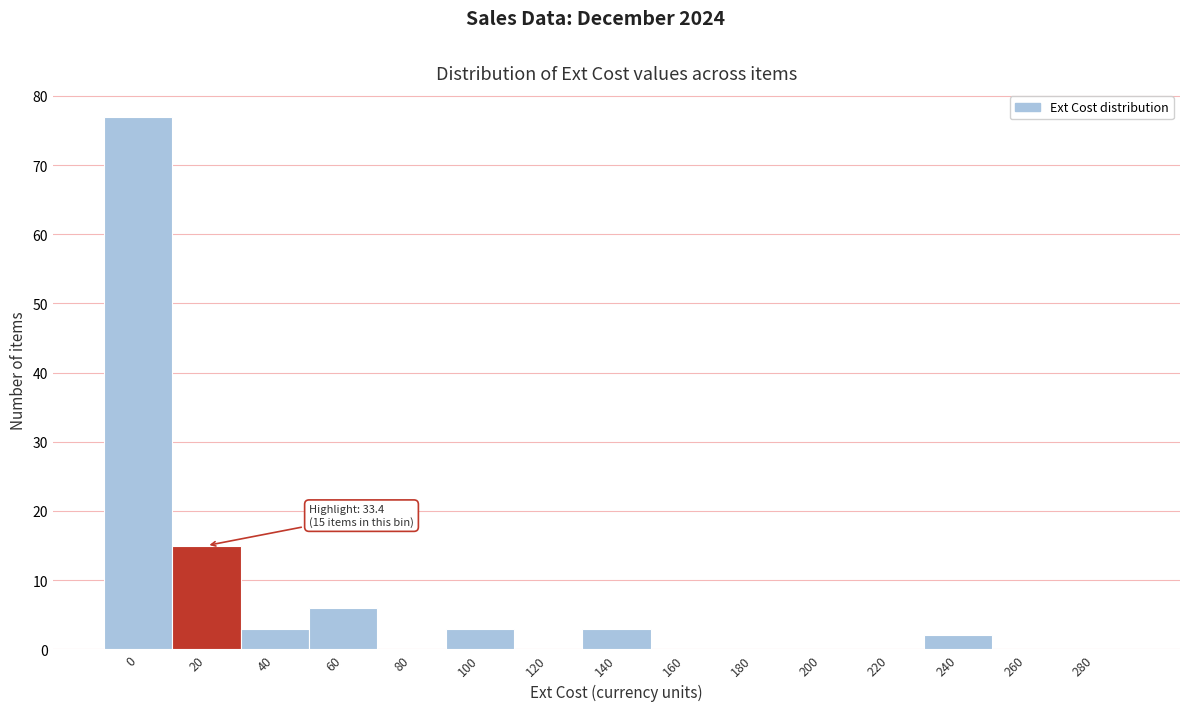

Reading right to left, transcribe all the data shown in this chart.

280=0	260=0	240=2	220=0	200=0	180=0	160=0	140=3	120=0	100=3	80=0	60=6	40=3	20=15	0=77